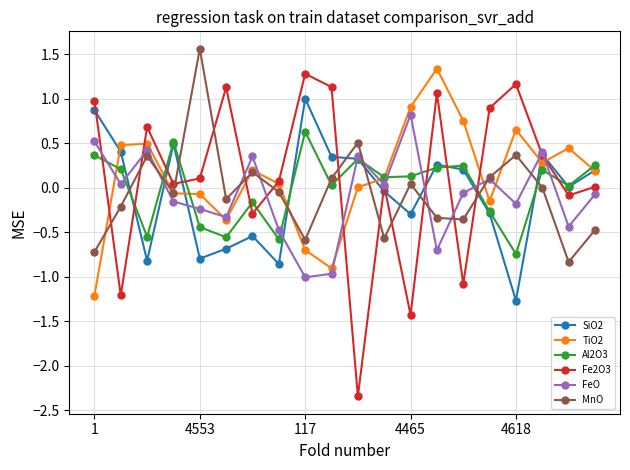

Which series has the widest spread of values?

Fe2O3